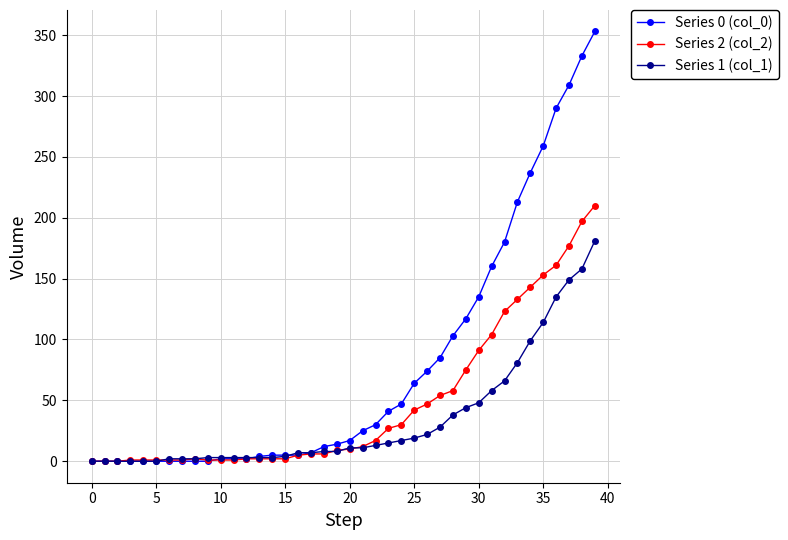

At how many categories does at least one series exceed 154?

9